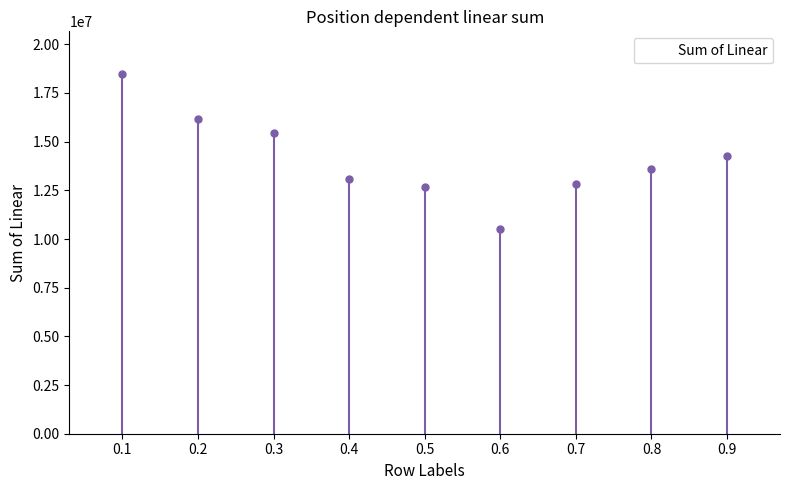

Between 0.9 and 0.3, which is larger?

0.3